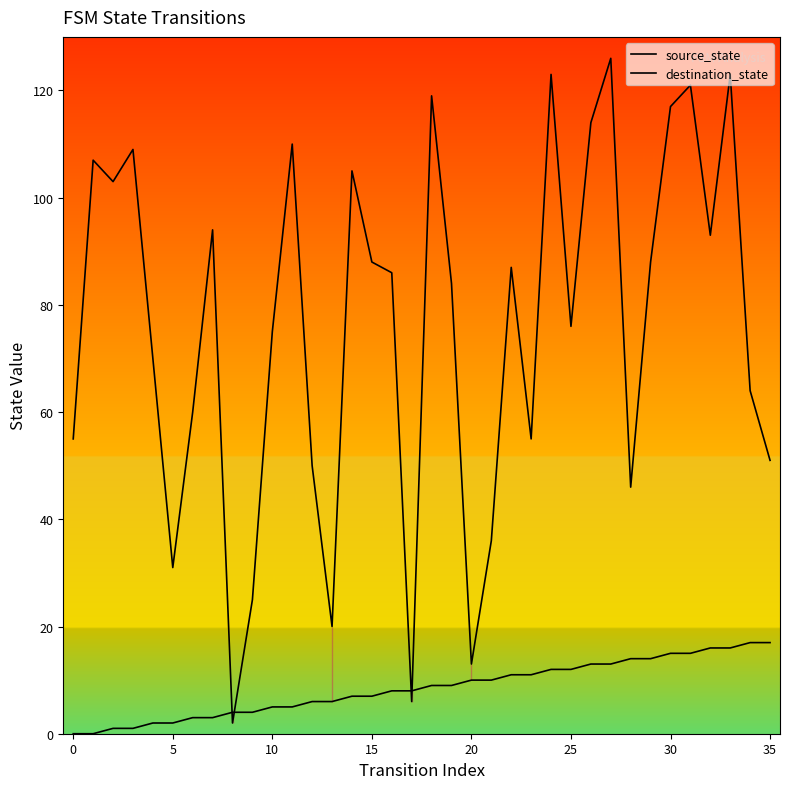

At which category is the sum across all series the highest?

27